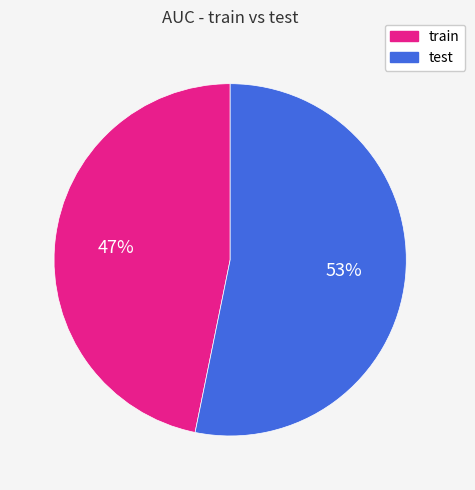

What percentage is the train slice, to the nearest percent?

47%